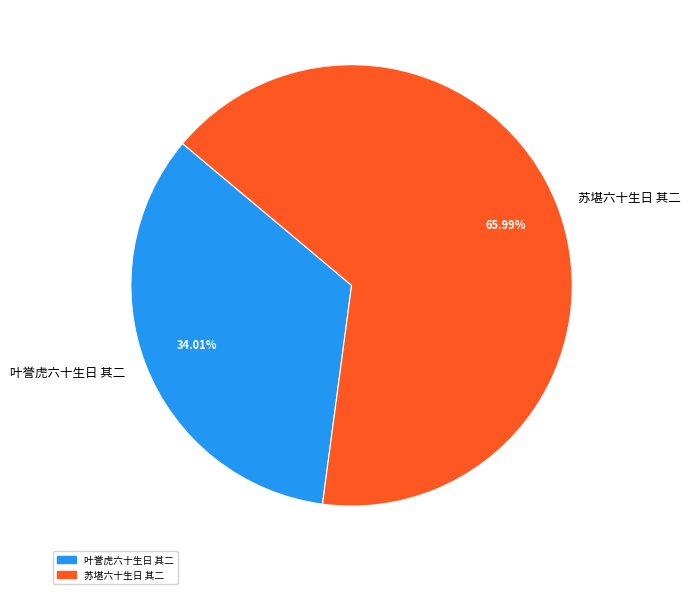

Is there any slice that represents more than half of the pie?

Yes